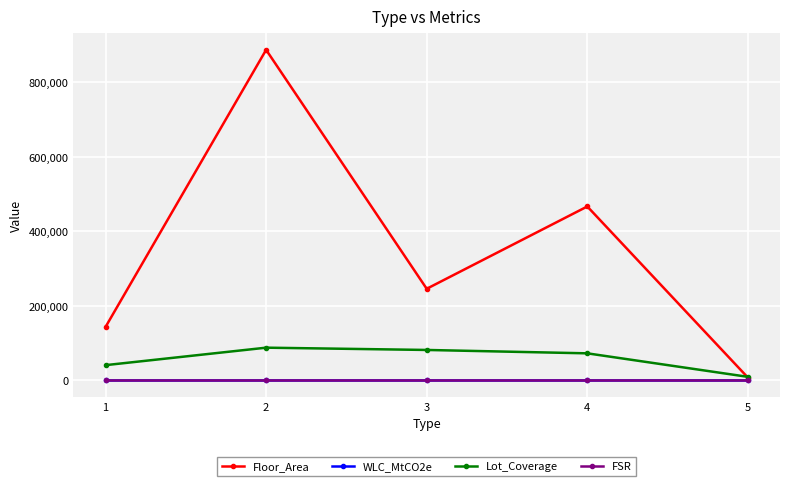

Which series has the widest spread of values?

Floor_Area